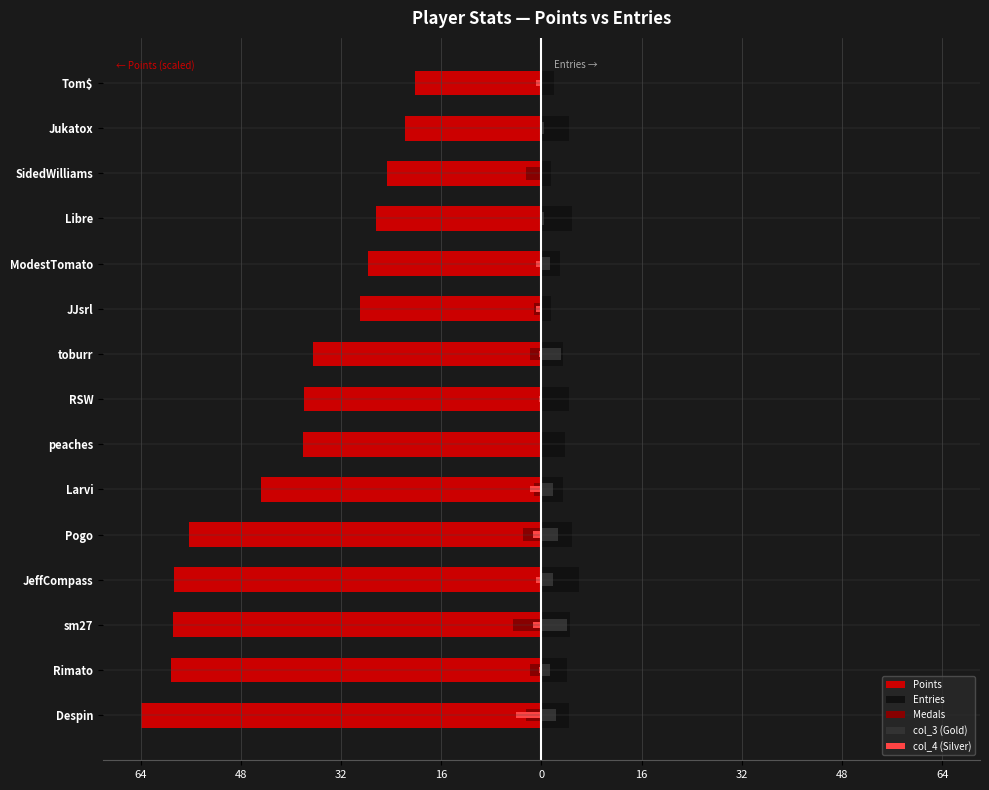

What is the highest value of the Entries series?

6.0